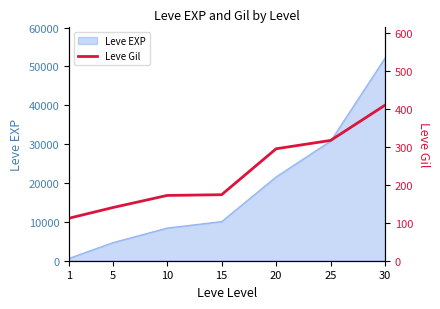

The value of Leve EXP at 20 is 21600. True or false?

True